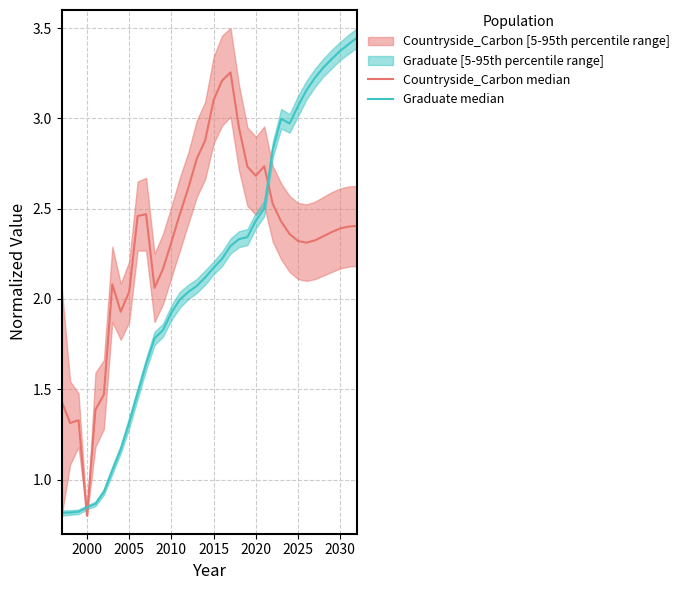

How many lines are shown in the chart?

2